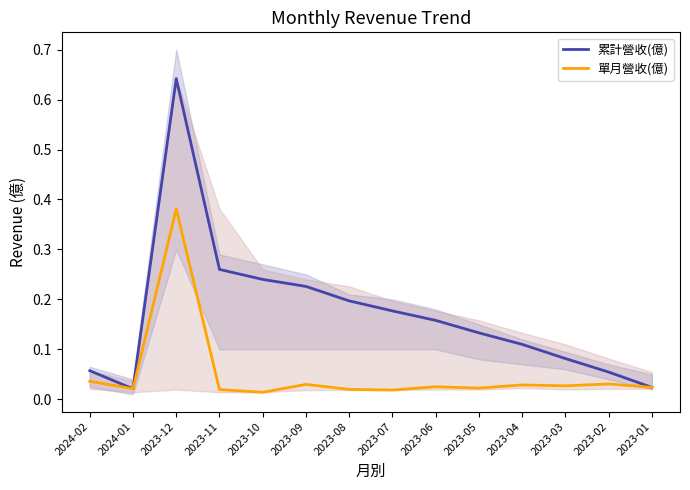

What are all the series names shown in the legend?

累計營收(億), 單月營收(億)